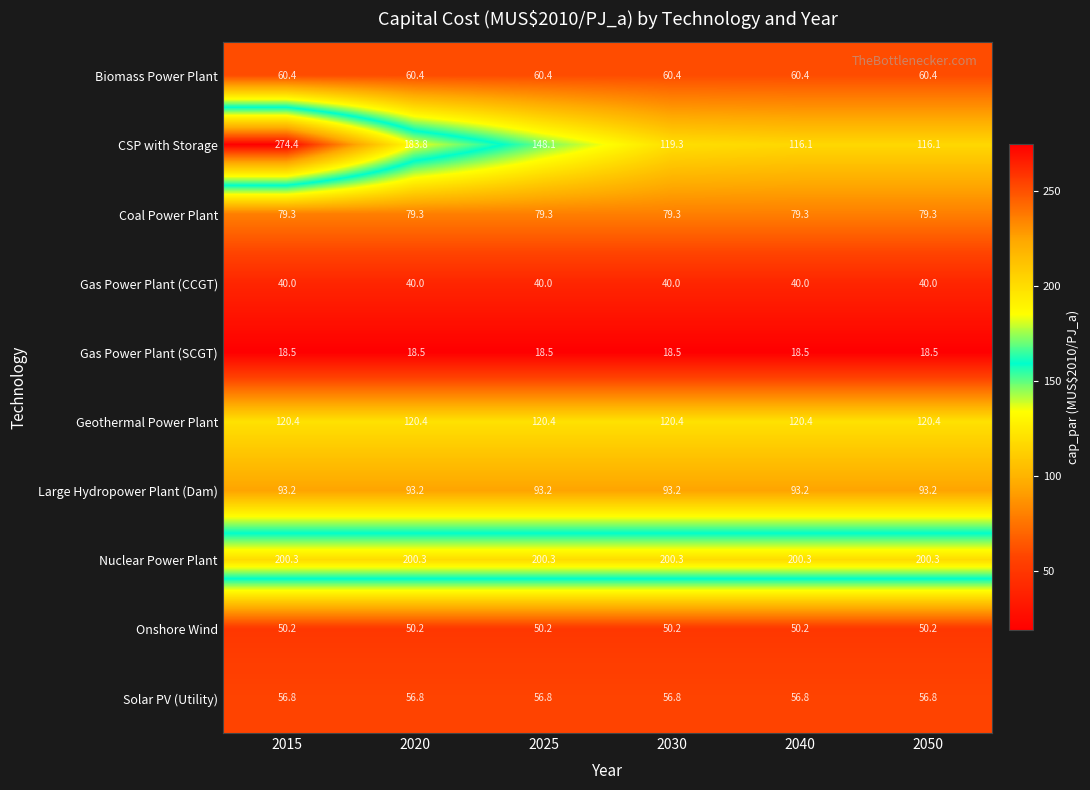

Which series has the widest spread of values?

CSP with Storage